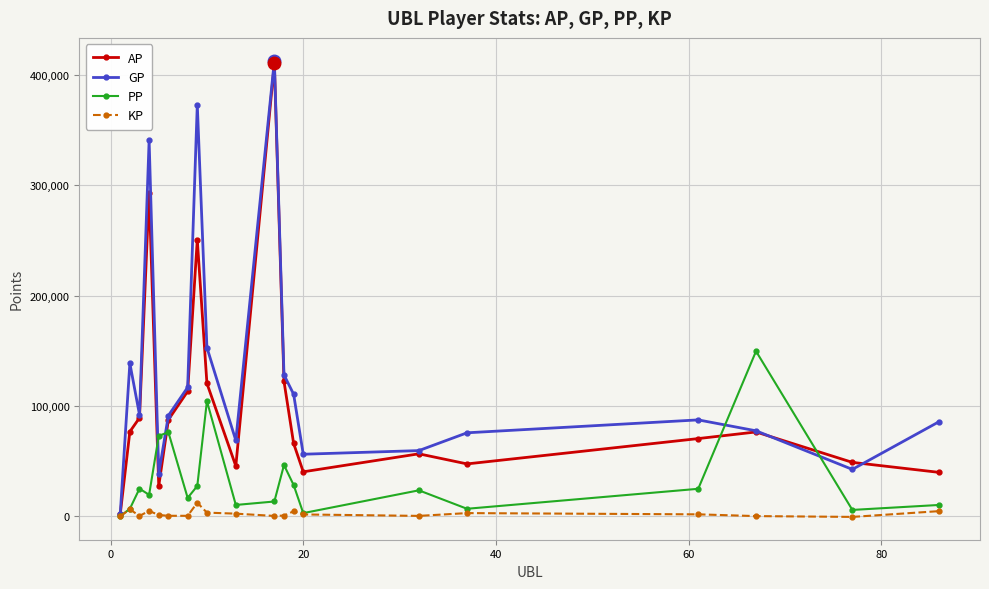

What is the highest value of the AP series?

410700.0